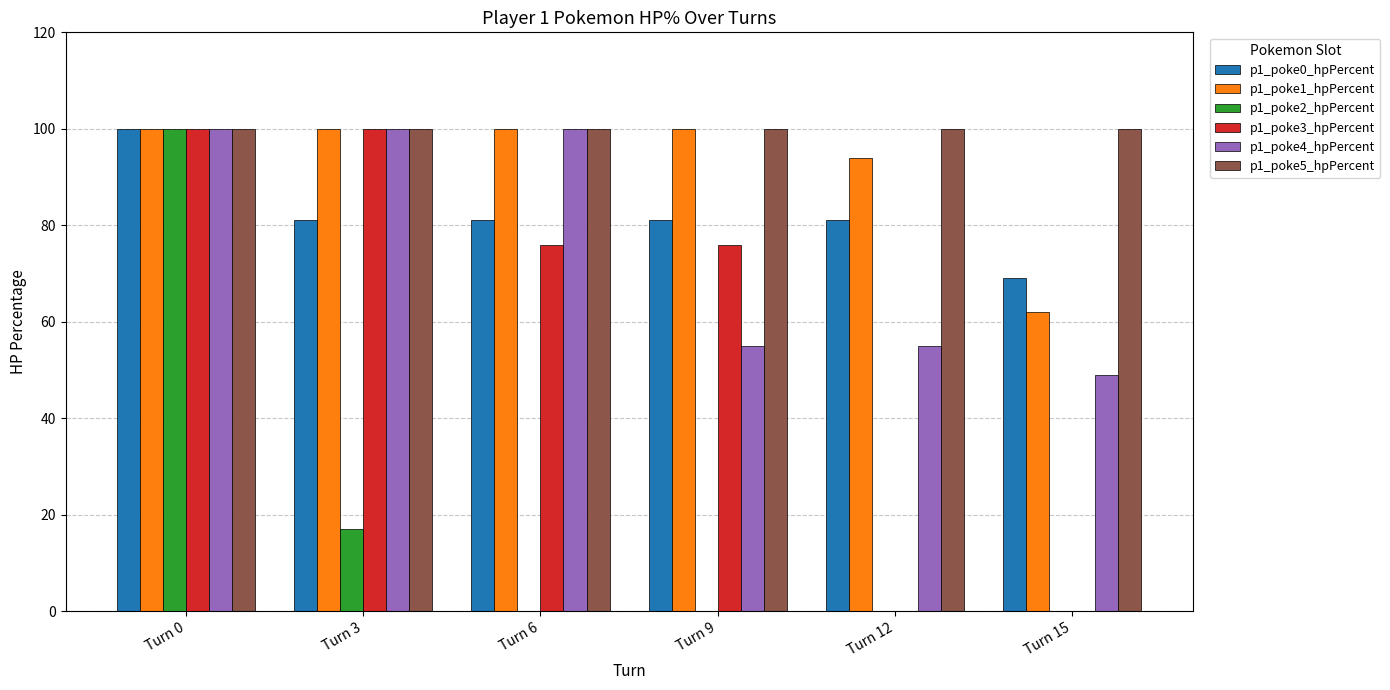

Reading left to right, what are all the values shown in this chart?

p1_poke0_hpPercent: Turn 0=100	Turn 3=81	Turn 6=81	Turn 9=81	Turn 12=81	Turn 15=69
p1_poke1_hpPercent: Turn 0=100	Turn 3=100	Turn 6=100	Turn 9=100	Turn 12=94	Turn 15=62
p1_poke2_hpPercent: Turn 0=100	Turn 3=17	Turn 6=0	Turn 9=0	Turn 12=0	Turn 15=0
p1_poke3_hpPercent: Turn 0=100	Turn 3=100	Turn 6=76	Turn 9=76	Turn 12=0	Turn 15=0
p1_poke4_hpPercent: Turn 0=100	Turn 3=100	Turn 6=100	Turn 9=55	Turn 12=55	Turn 15=49
p1_poke5_hpPercent: Turn 0=100	Turn 3=100	Turn 6=100	Turn 9=100	Turn 12=100	Turn 15=100